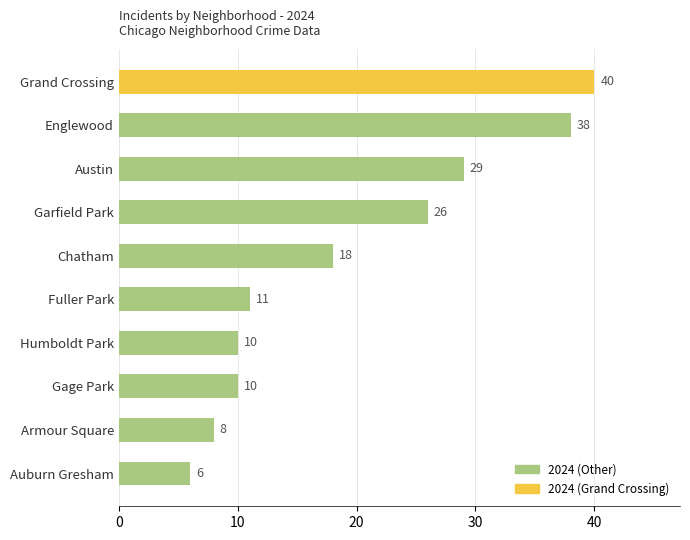

How many bars are there in total?

10